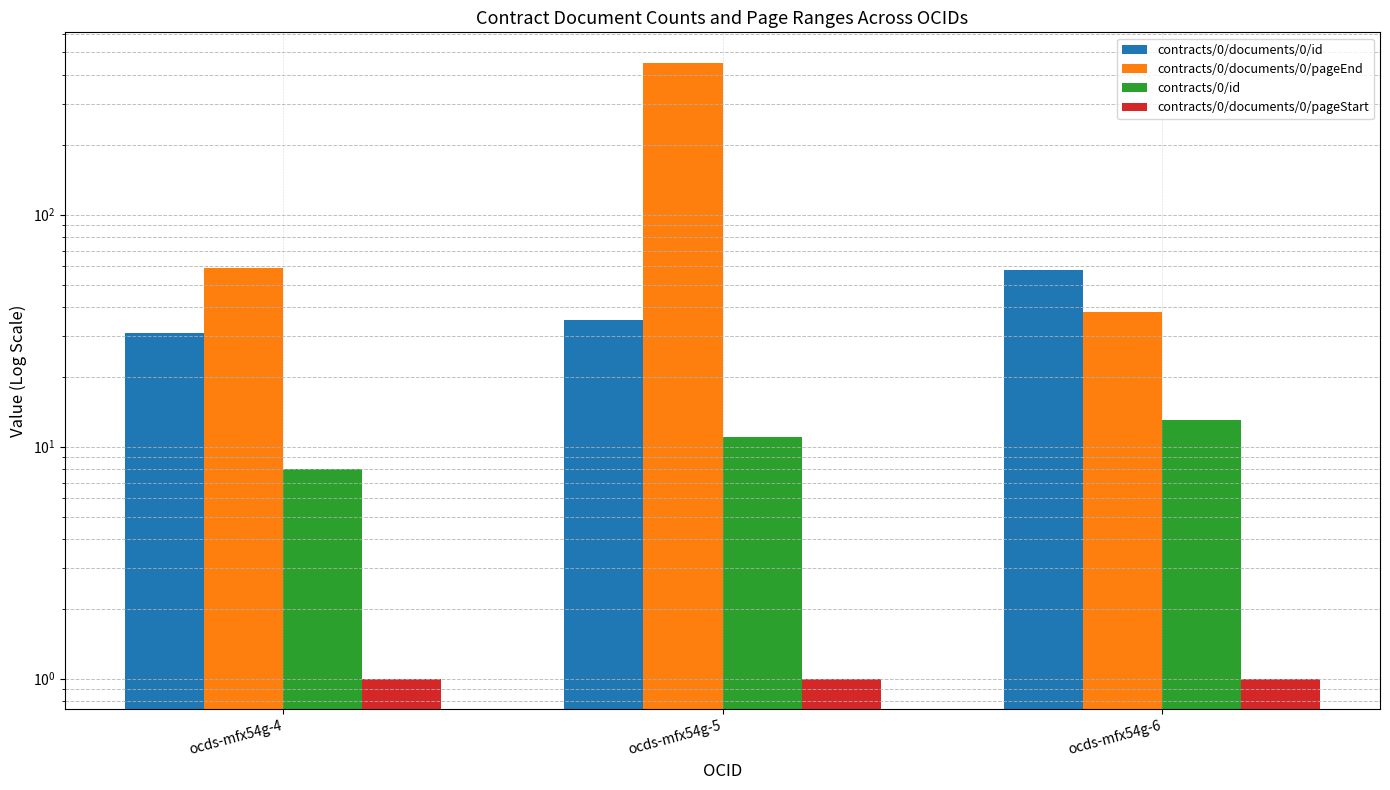

What is the greatest value displayed?

450